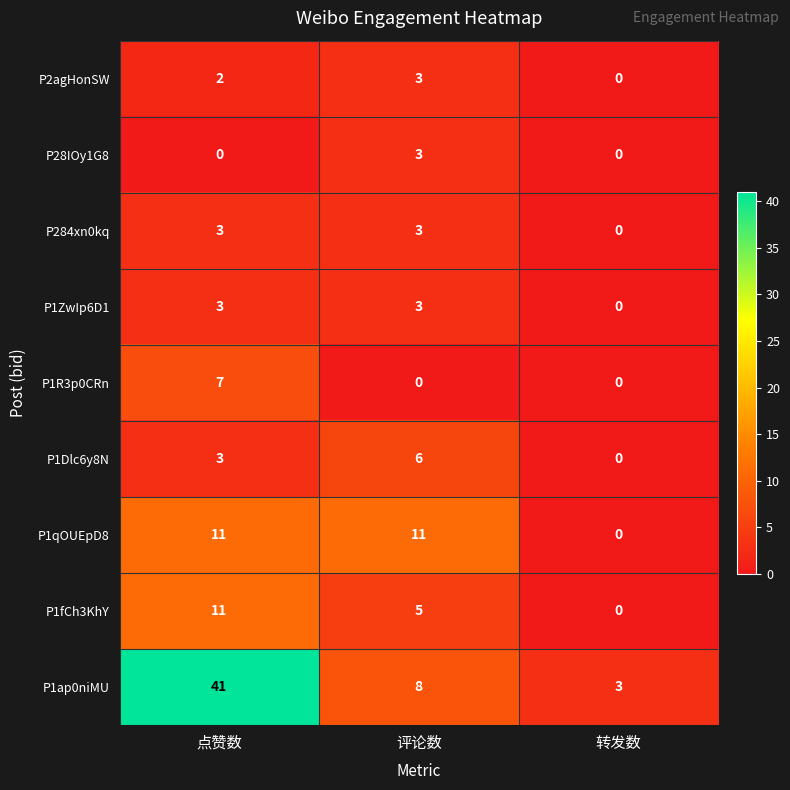

At which label does P1ap0niMU first exceed 8?

点赞数